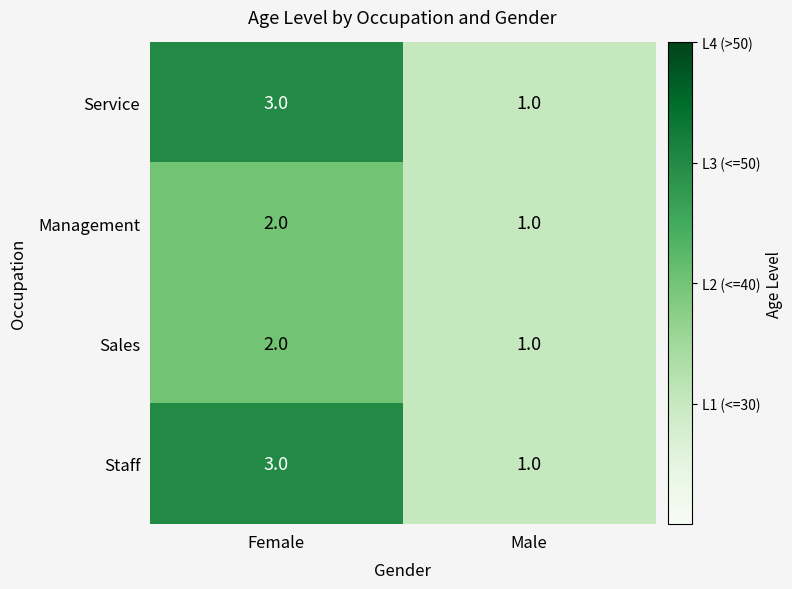

What value does the Staff series have at Female?

3